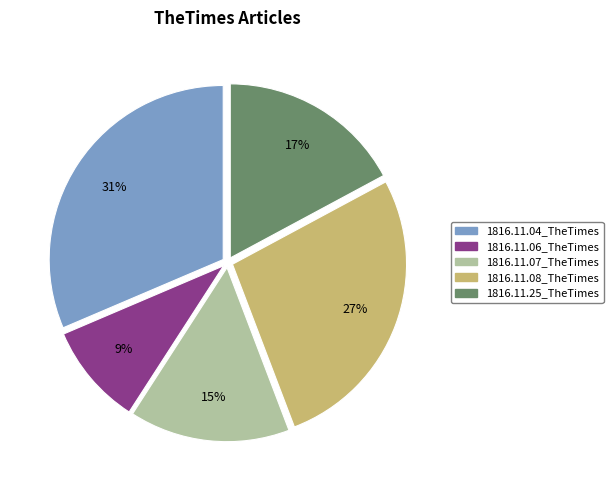

Does 1816.11.08_TheTimes represent more than half of the total?

No